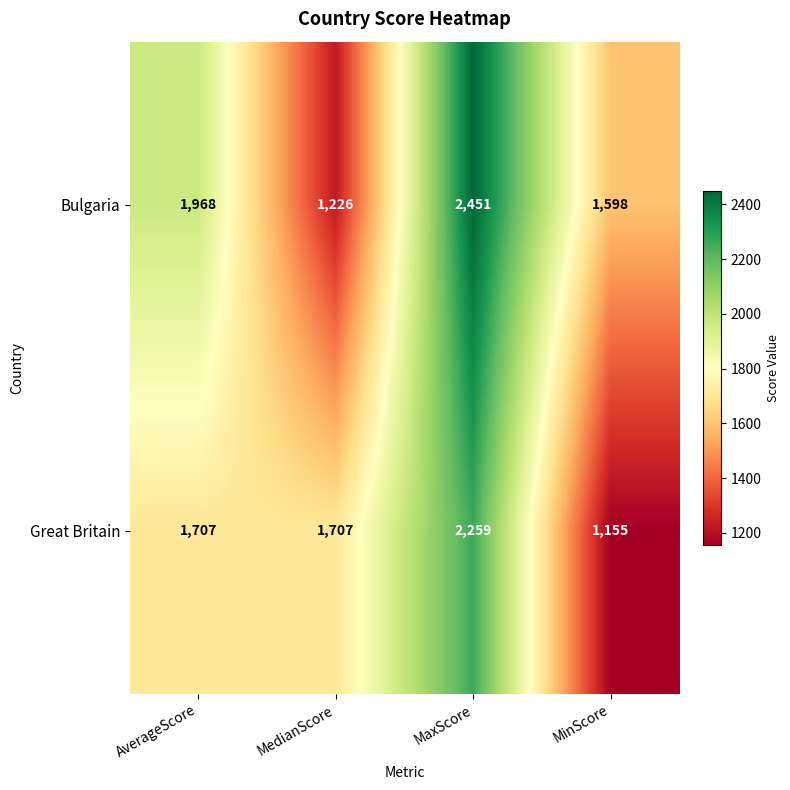

Where is Bulgaria nearest to the value 1838?

AverageScore